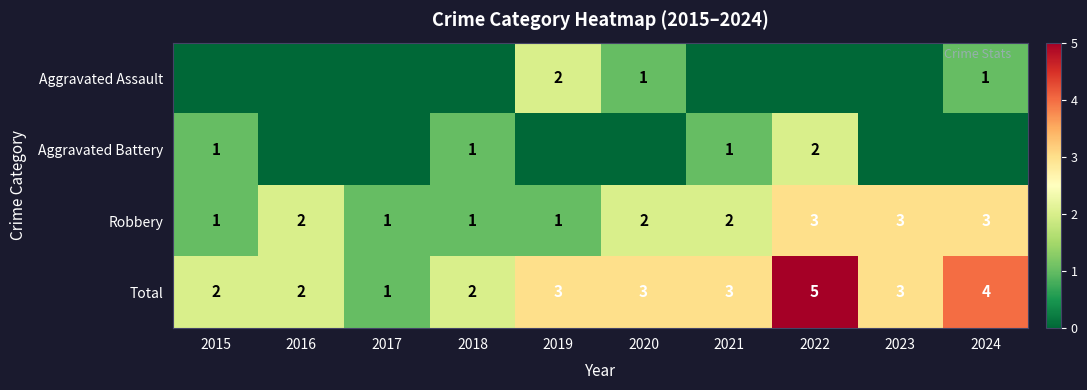

How many data points in Total are less than 3?

4